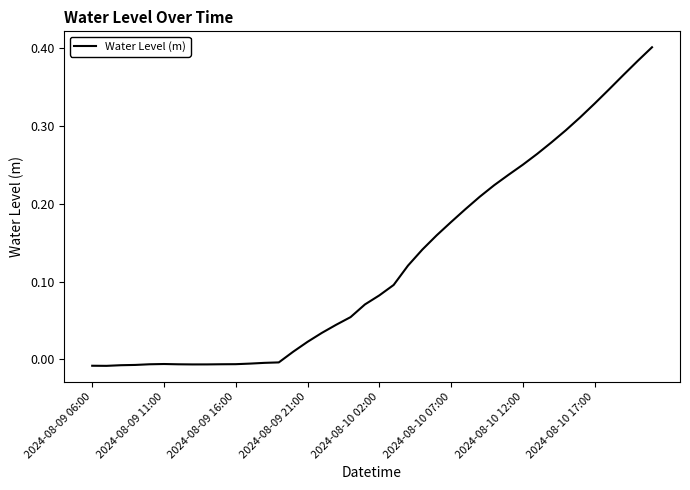

Does the chart display data point markers on the line(s)?

No